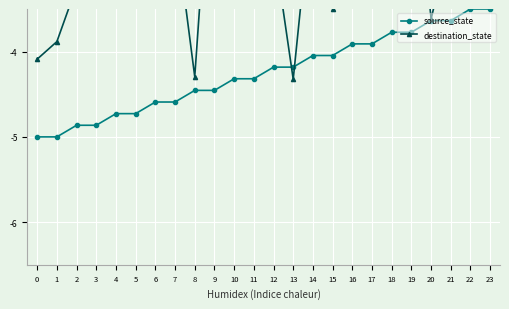

What is the smallest value displayed?

-5.0